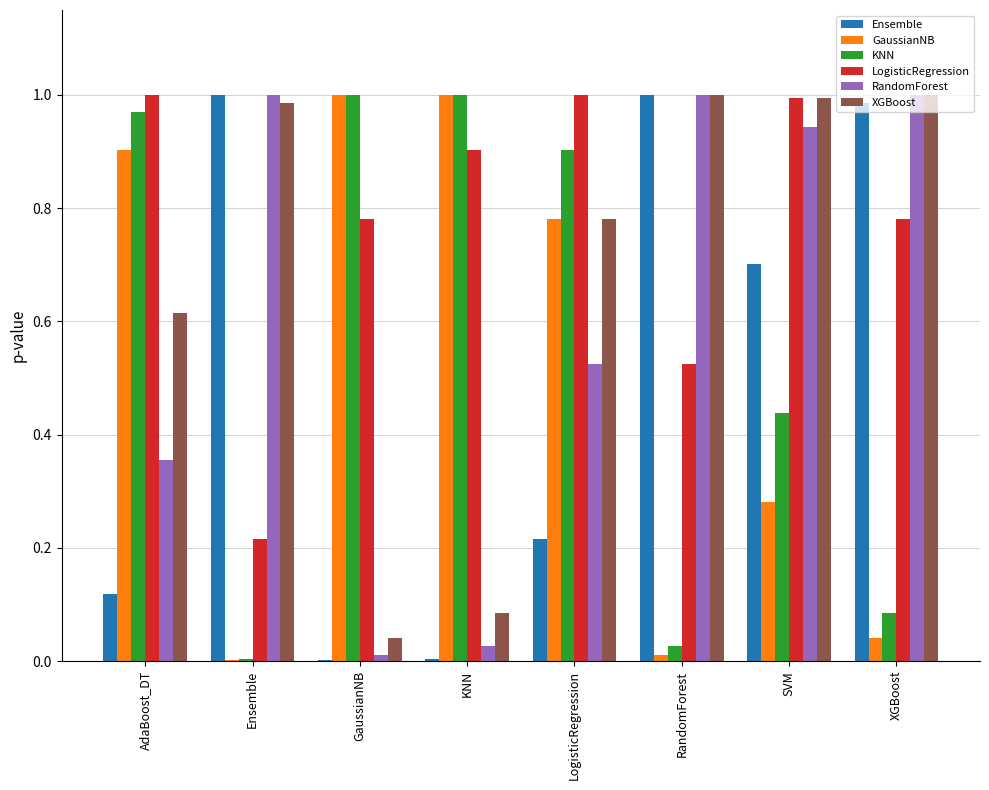

The GaussianNB series shows 0.3 at LogisticRegression. True or false?

False